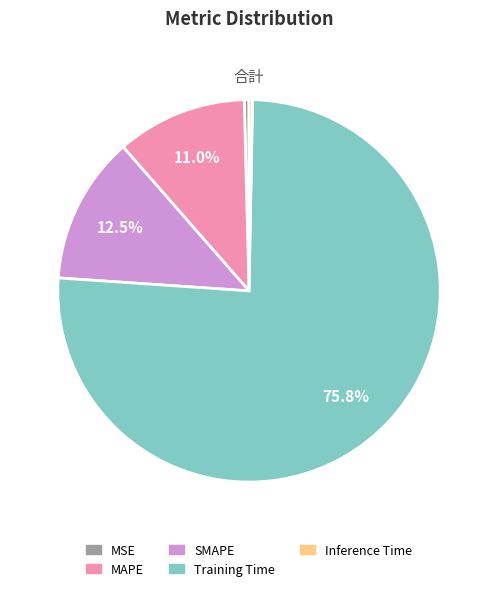

To the nearest percent, what is the difference between the Training Time and MSE slice percentages?

75%